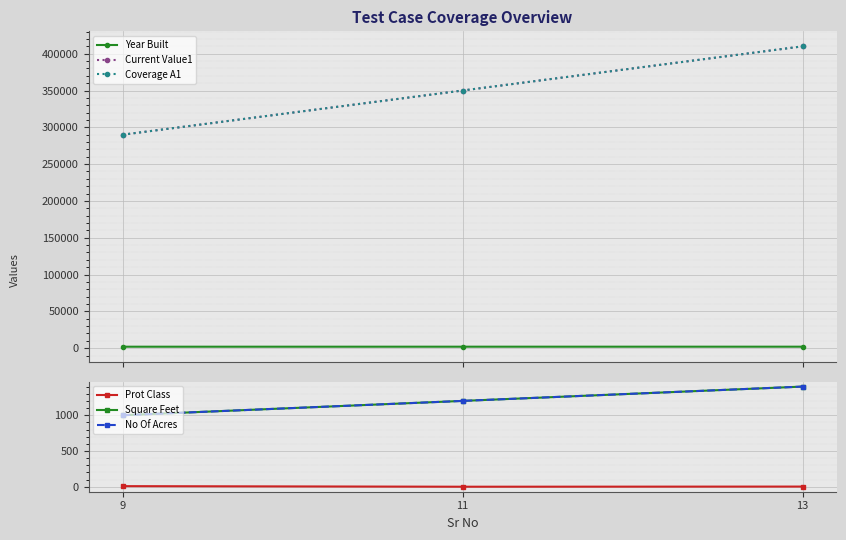

The value of Coverage A1 at 13 is 279347. True or false?

False